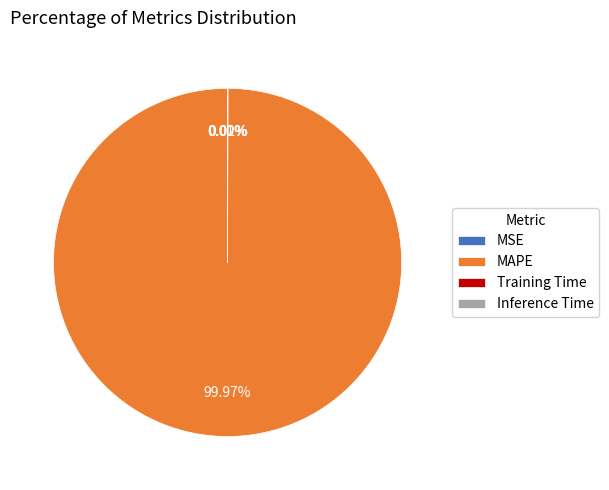

Which category has the biggest portion of the pie?

MAPE